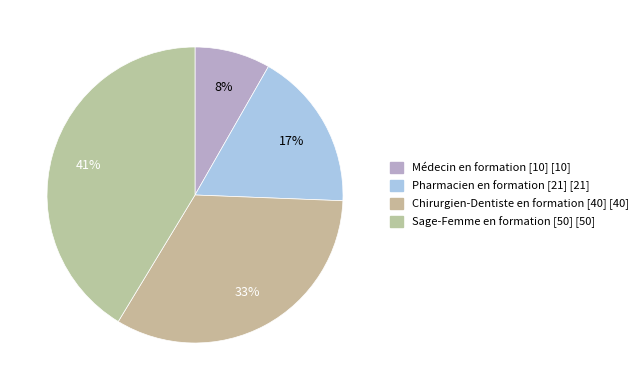

To the nearest percent, what percentage of the pie is Pharmacien en formation [21]?

17%